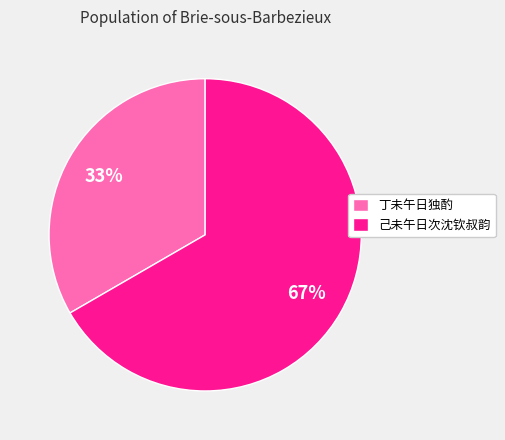

Is 丁未午日独酌 the majority of the pie?

No